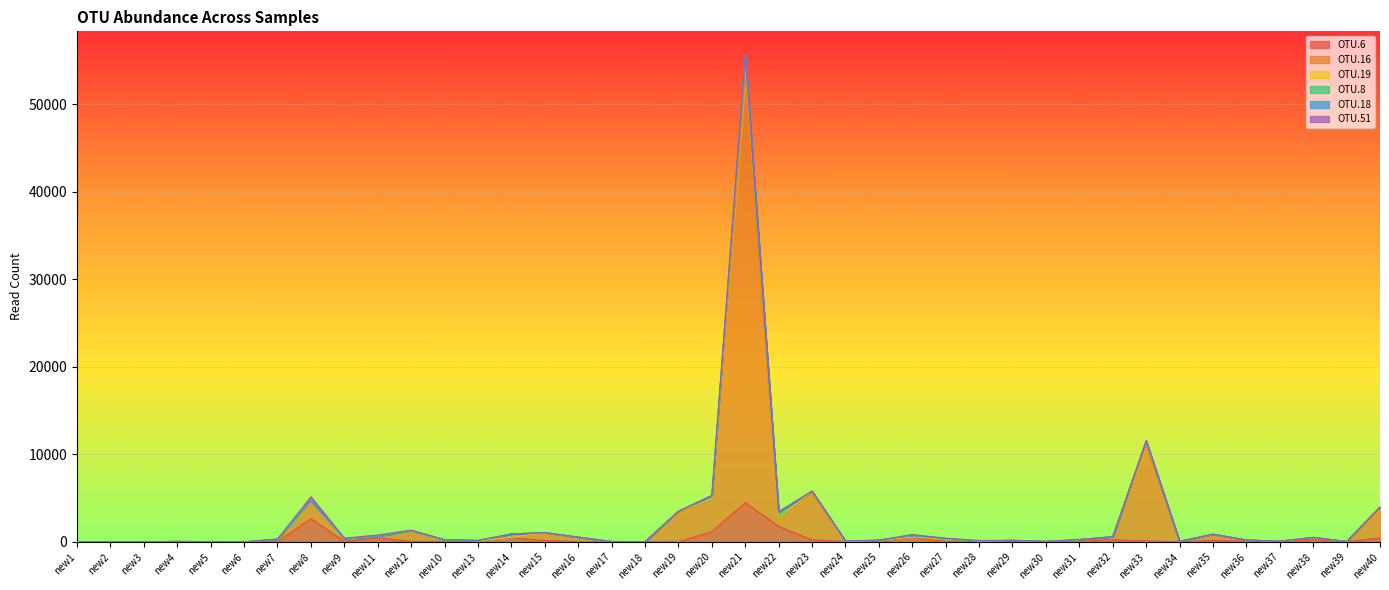

Which category has the highest value in the OTU.16 series?

new21